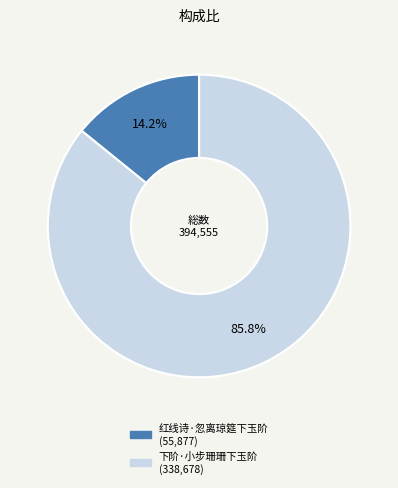

To the nearest percent, what percentage of the pie is 红线诗·忽离琼筵下玉阶?

14%